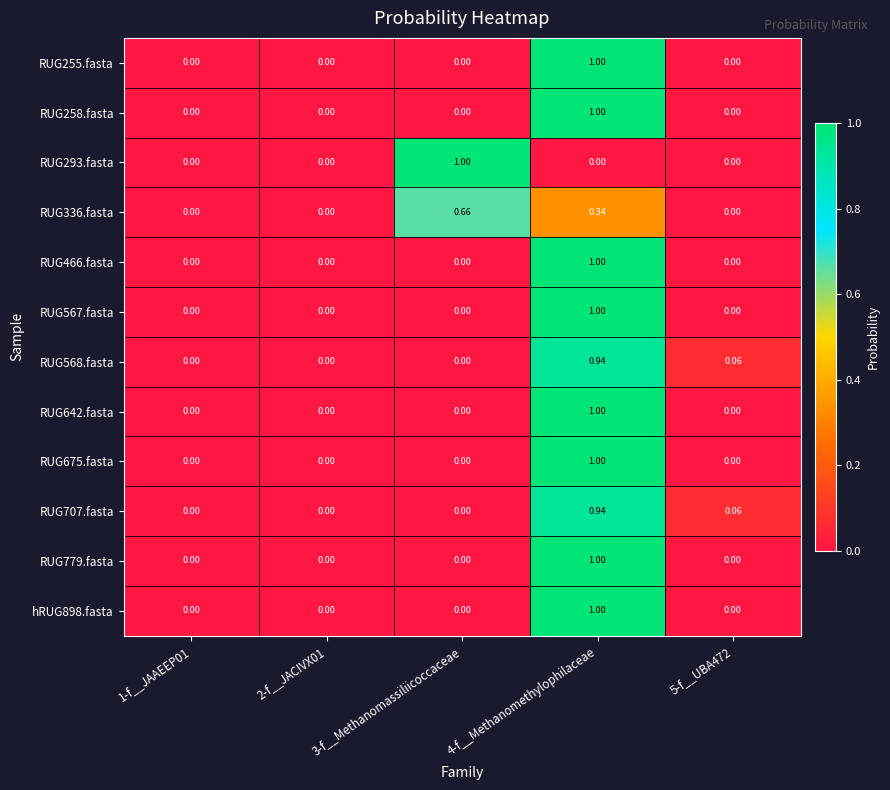

Is the value of RUG293.fasta at 5-f__UBA472 greater than the value of RUG707.fasta at 5-f__UBA472?

No